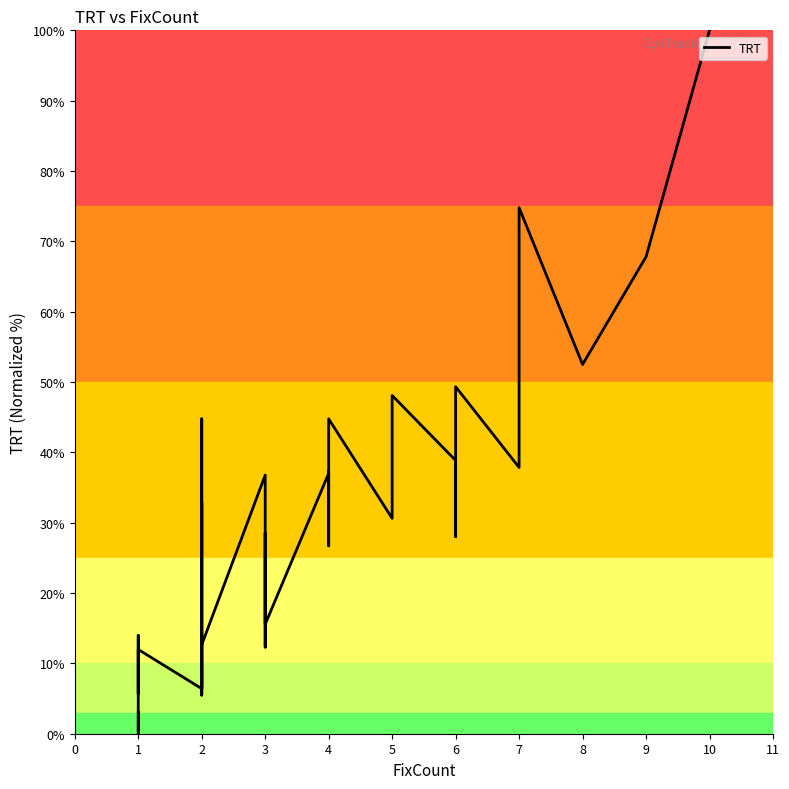

How many data points does each series have?

37